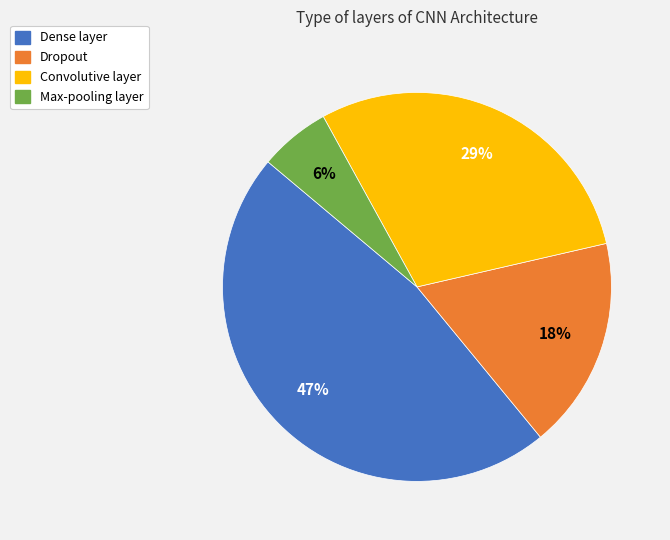

Which has a higher value, Dropout or Convolutive layer?

Convolutive layer